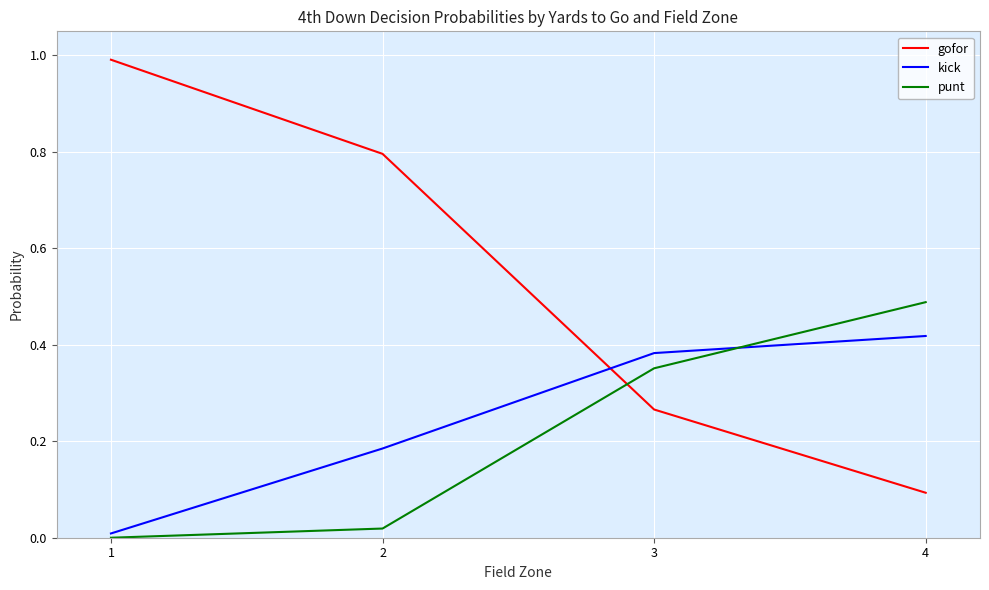

Where is gofor nearest to the value 0?

4